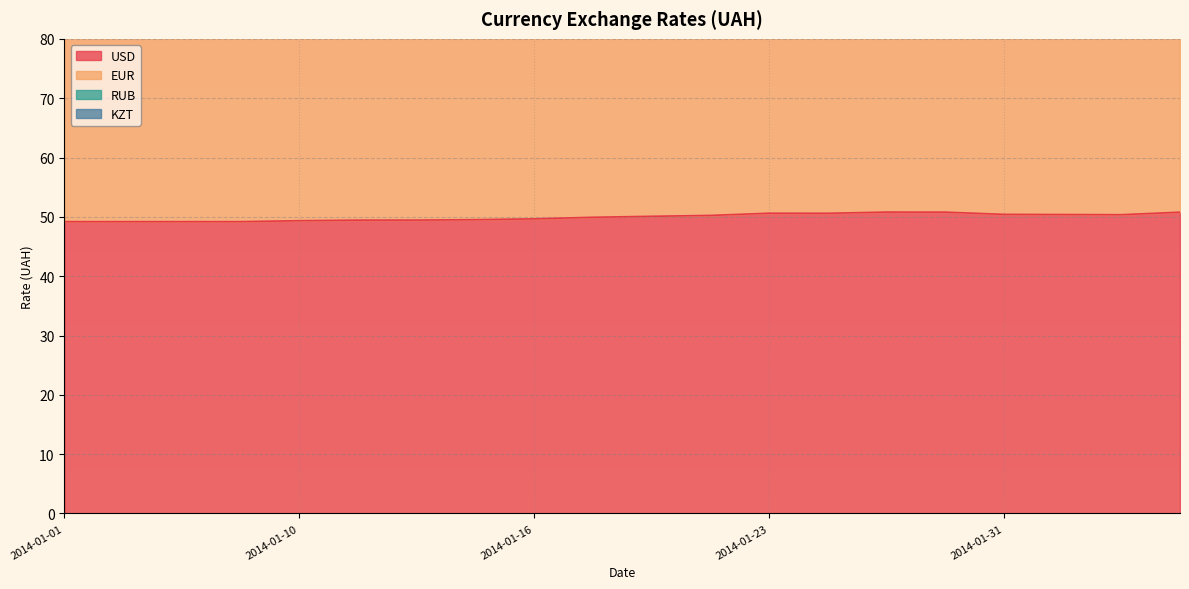

Which series has the largest total across all categories?

KZT